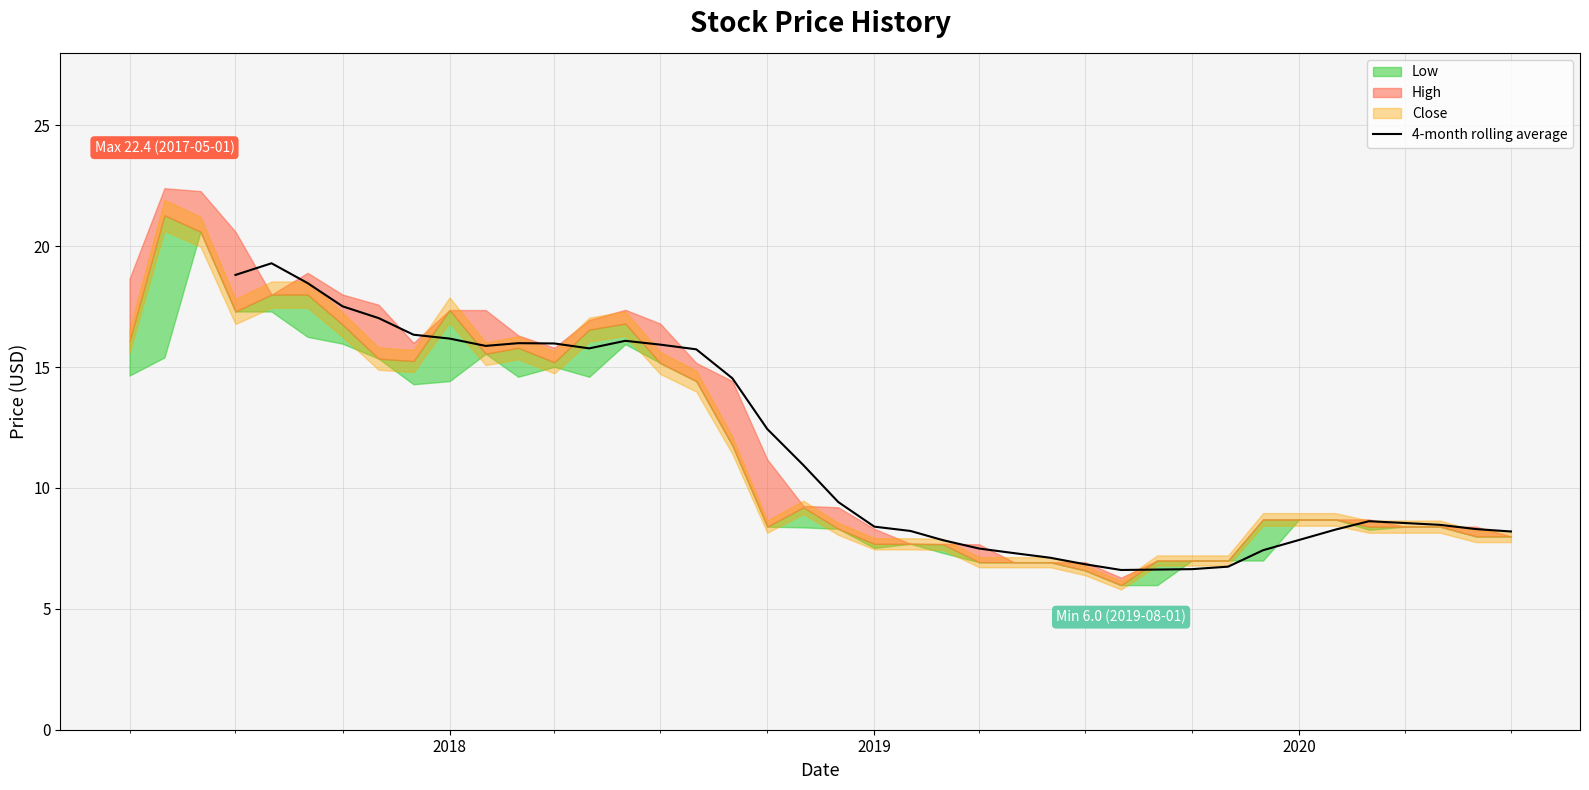

Does the chart display data point markers on the line(s)?

No